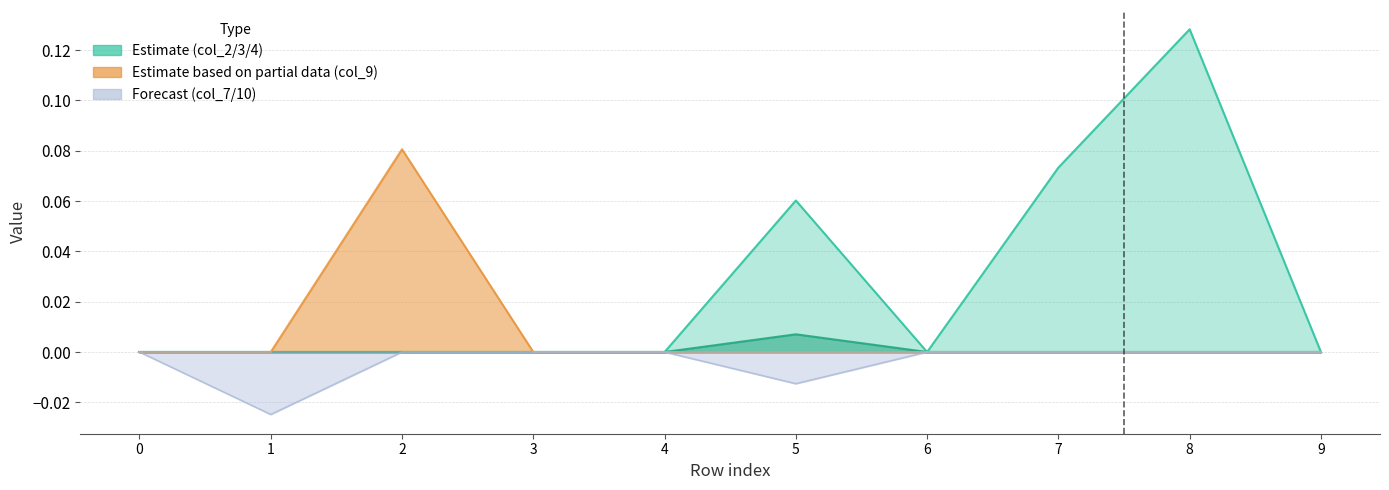

How many lines are shown in the chart?

4